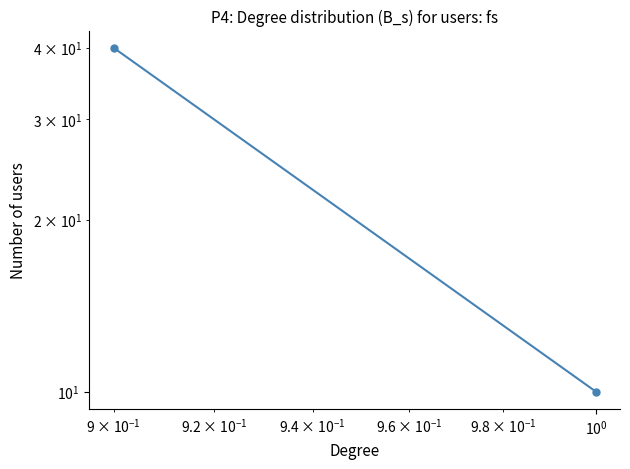

How many values are between 10 and 40?

2